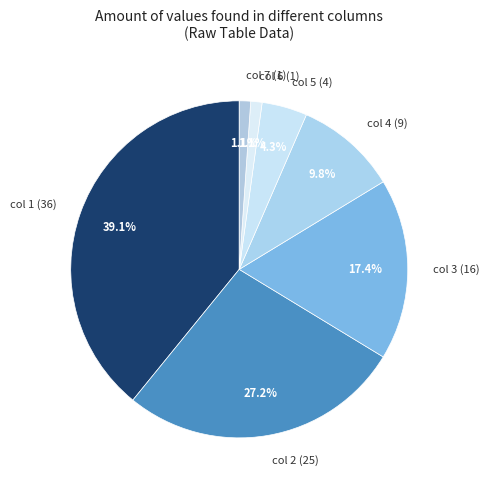

Does col 7 (1) represent more than half of the total?

No